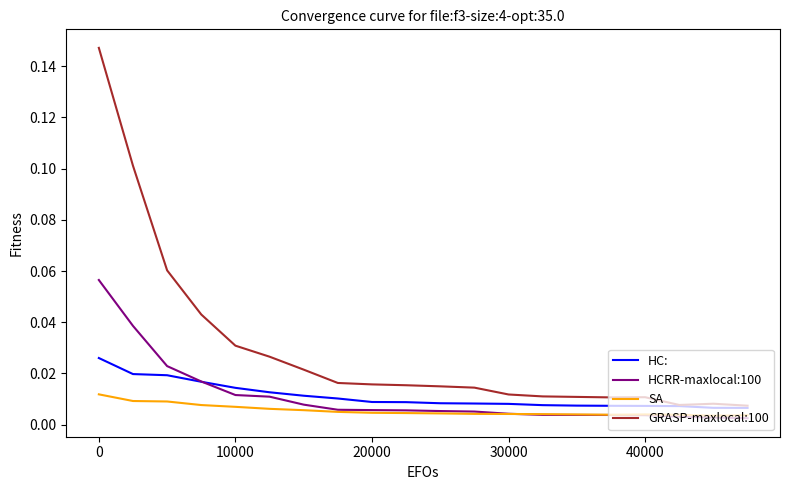

Which series has the largest total across all categories?

GRASP-maxlocal:100